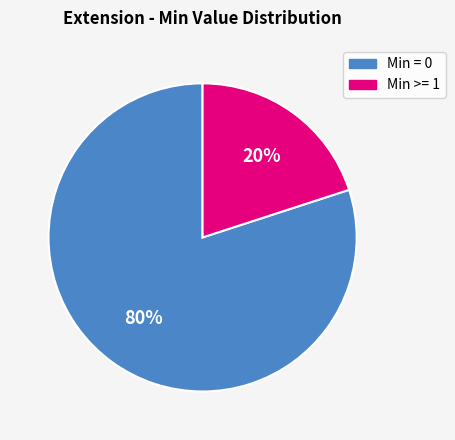

To the nearest percent, what is the difference between the largest and smallest slice percentages?

60%